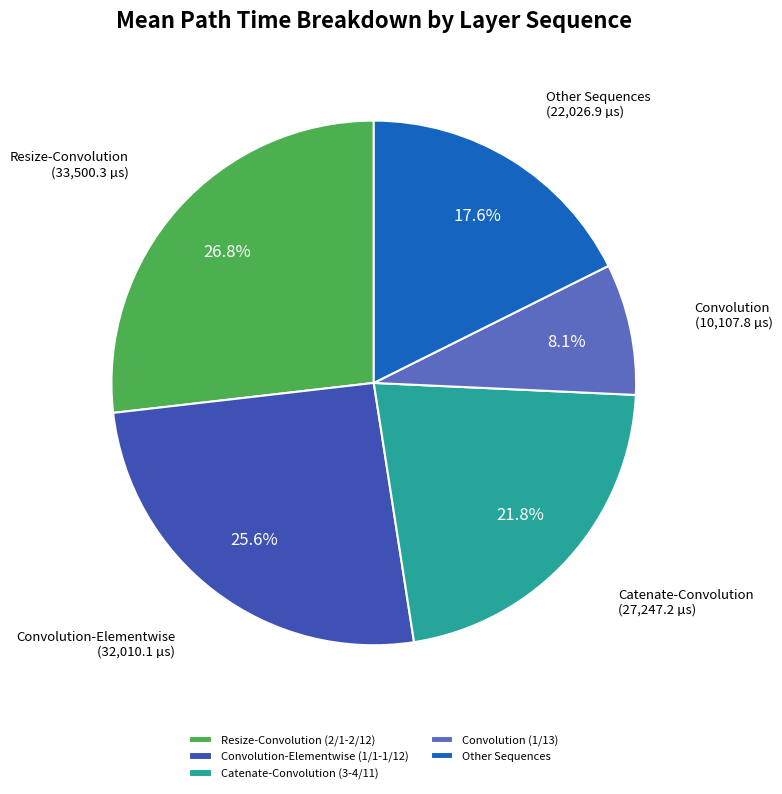

Rank the categories by value from highest to lowest.

Resize-Convolution (2/1-2/12), Convolution-Elementwise (1/1-1/12), Catenate-Convolution (3-4/11), Other Sequences, Convolution (1/13)